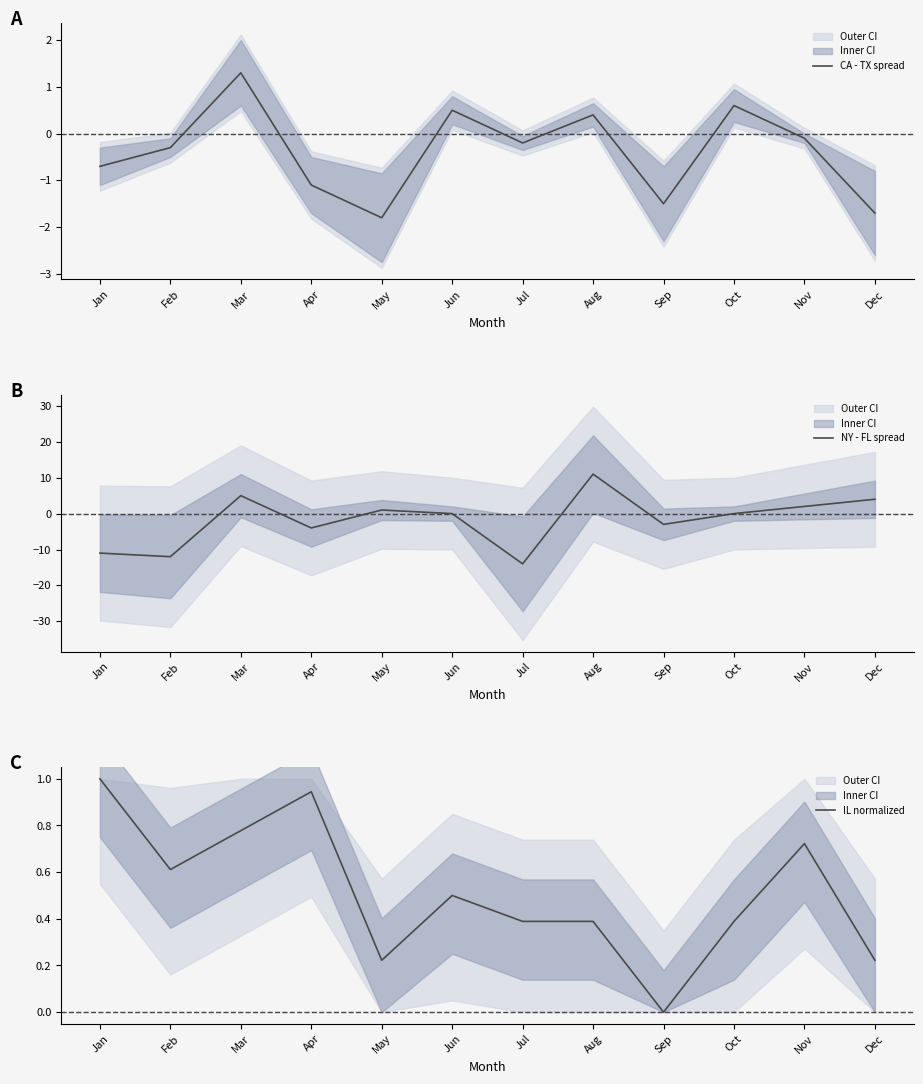

How many lines are shown in the chart?

3